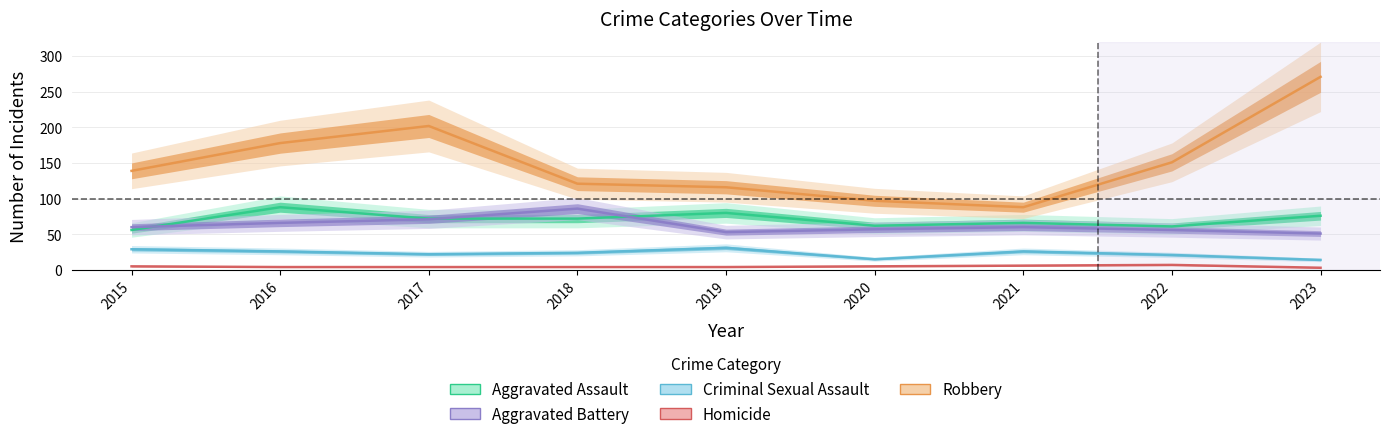

What is the difference between the maximum and minimum values in the Aggravated Battery series?

35